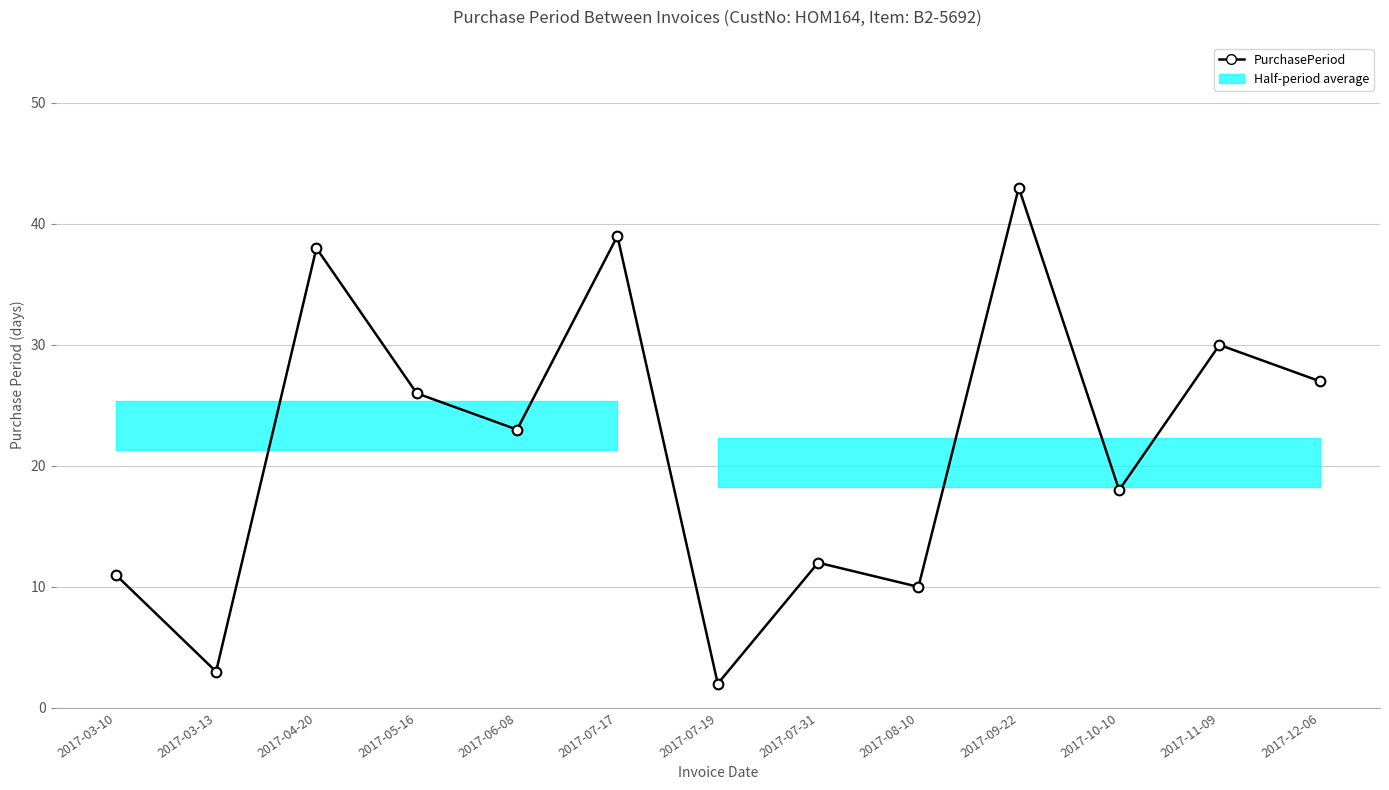

What is the sum of the values at 2017-05-16 and 2017-06-08?

49